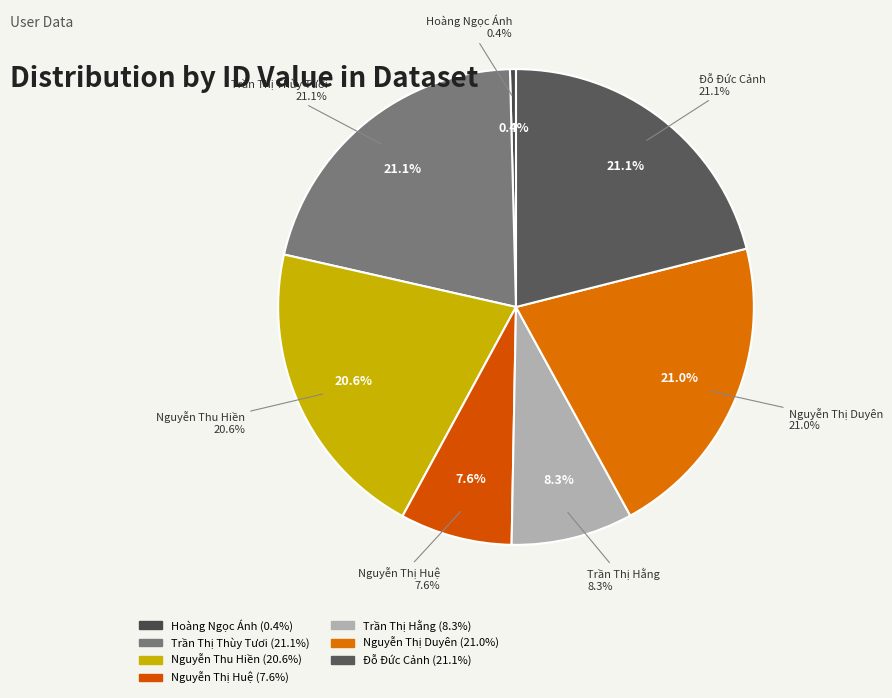

What is the largest slice in the pie chart?

Đỗ Đức Cảnh